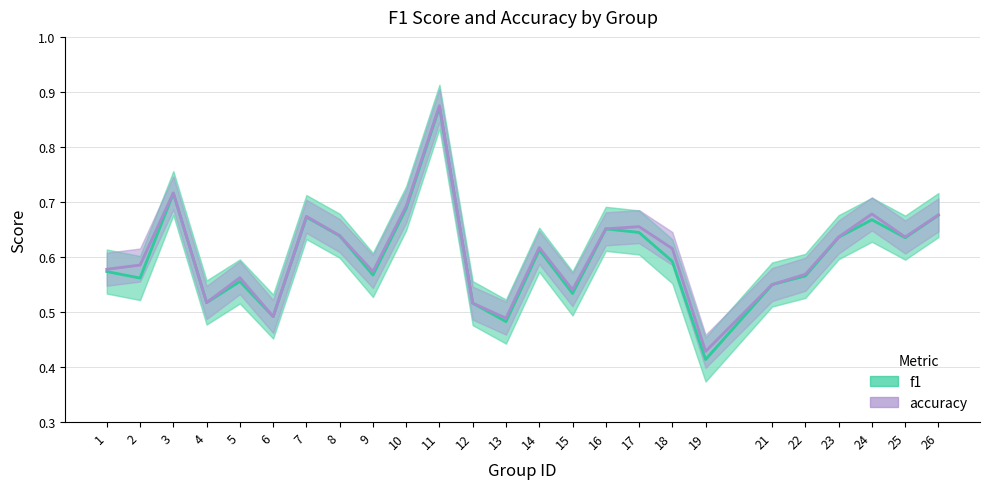

What is the value of the accuracy point at the 20th from the left?

0.6